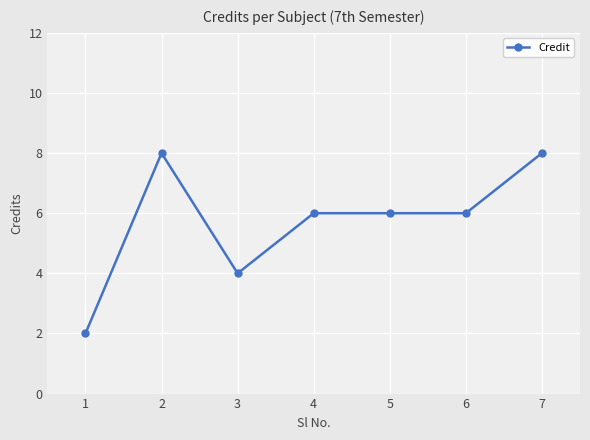

The chart shows a value of 8 at 7. True or false?

True